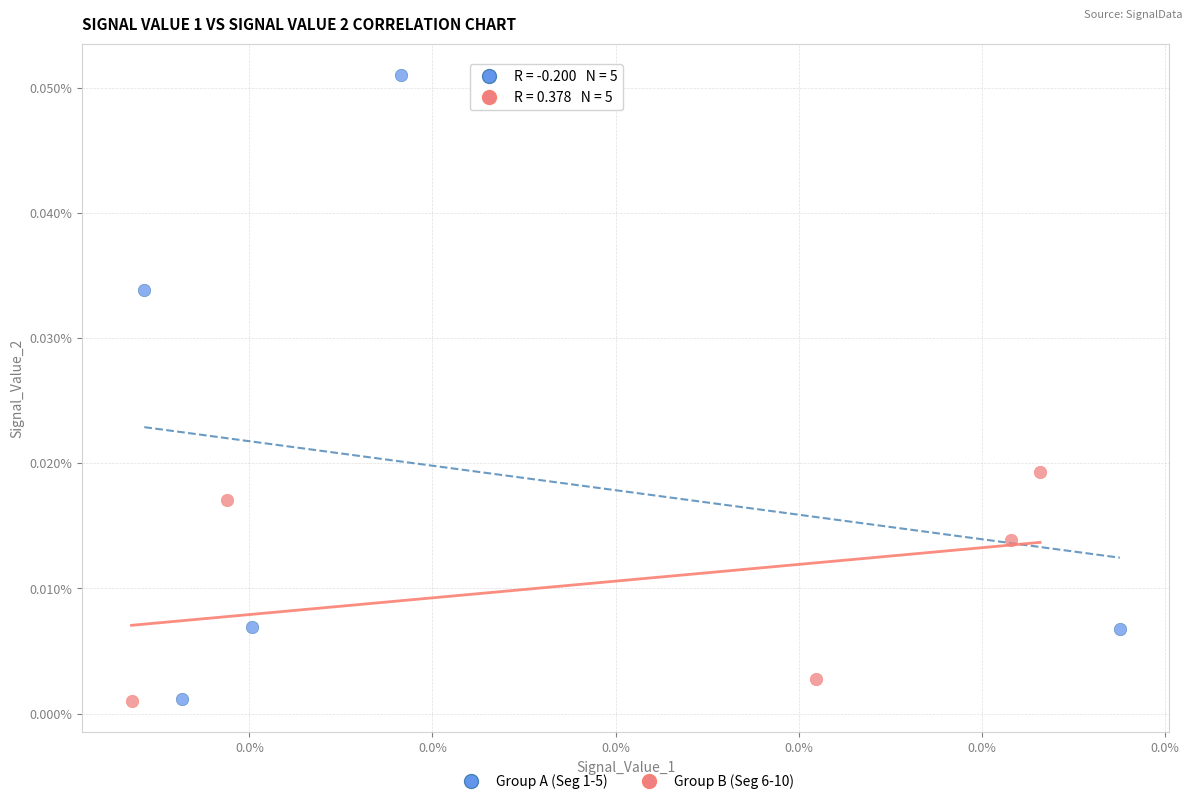

What are all the series names shown in the legend?

Group A (Seg 1-5), Group B (Seg 6-10)